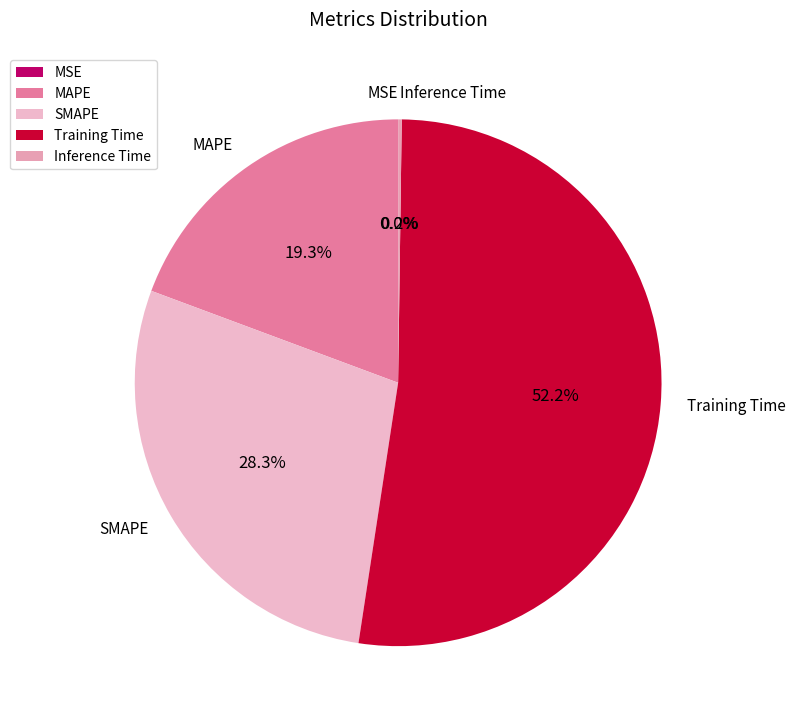

Which category has the biggest portion of the pie?

Training Time